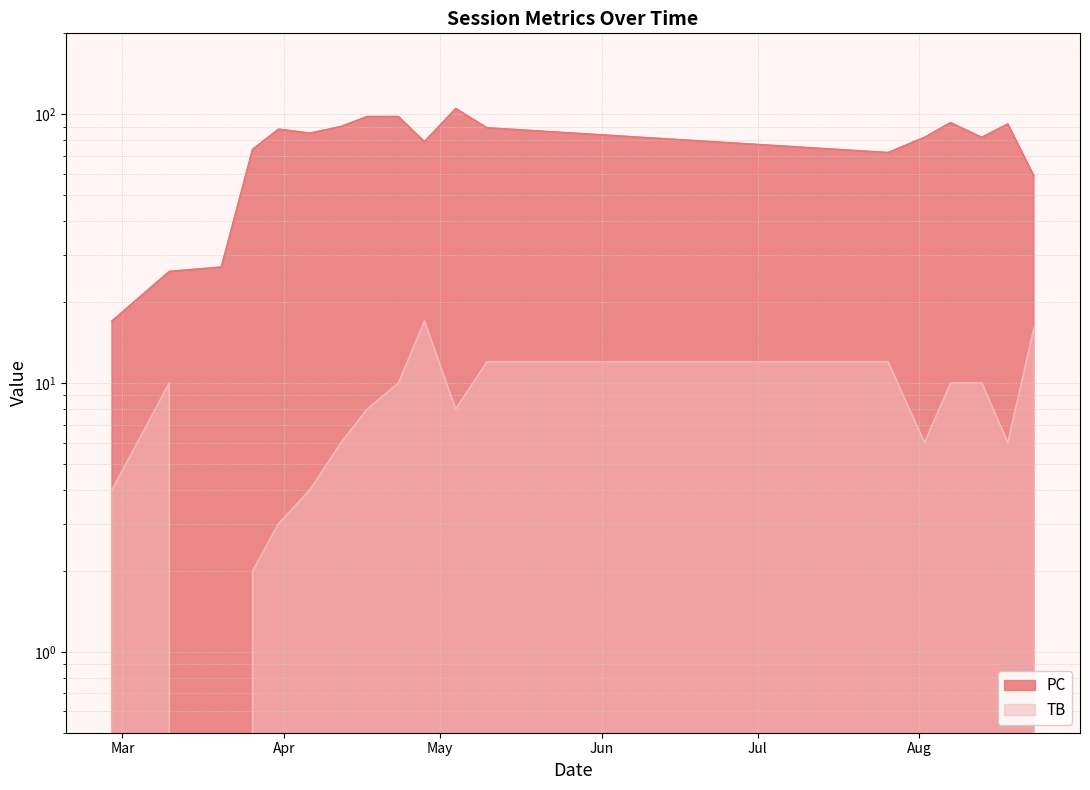

Reading left to right, transcribe all the data shown in this chart.

PC: 17	26	27	74	88	85	90	98	98	79	105	89	72	82	93	82	92	59
TB: 4	10	0	2	3	4	6	8	10	17	8	12	12	6	10	10	6	16